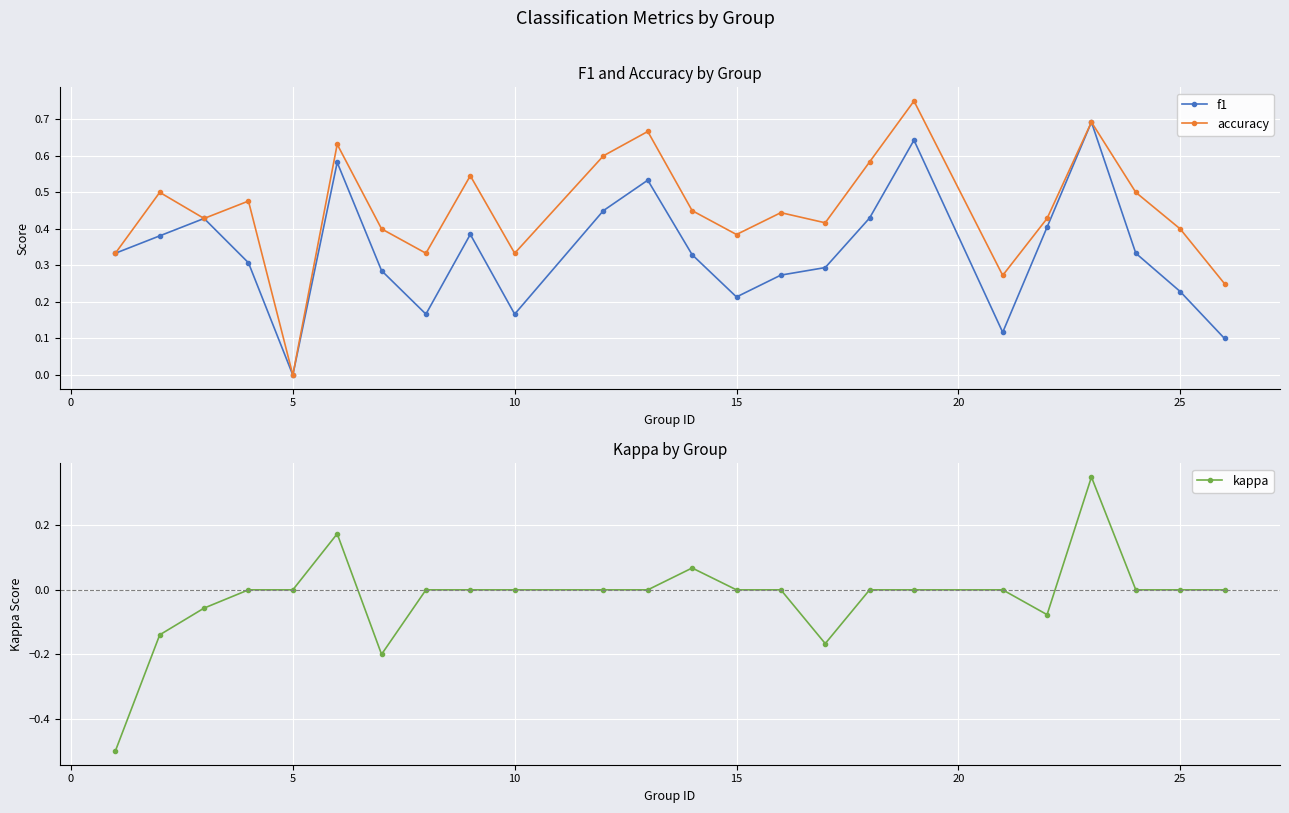

True or false: f1 has a value of 0.0 at 5.

True